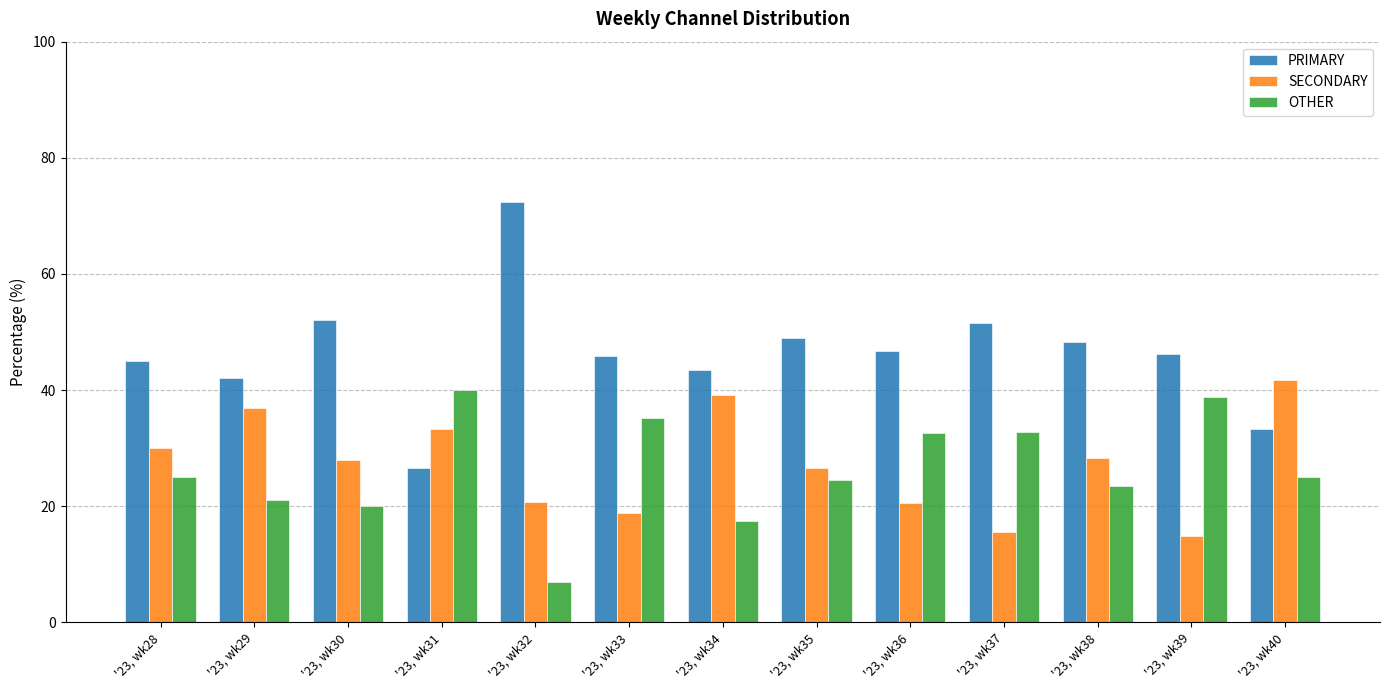

What is the spread (max minus min) of values at '23, wk29?

21.1